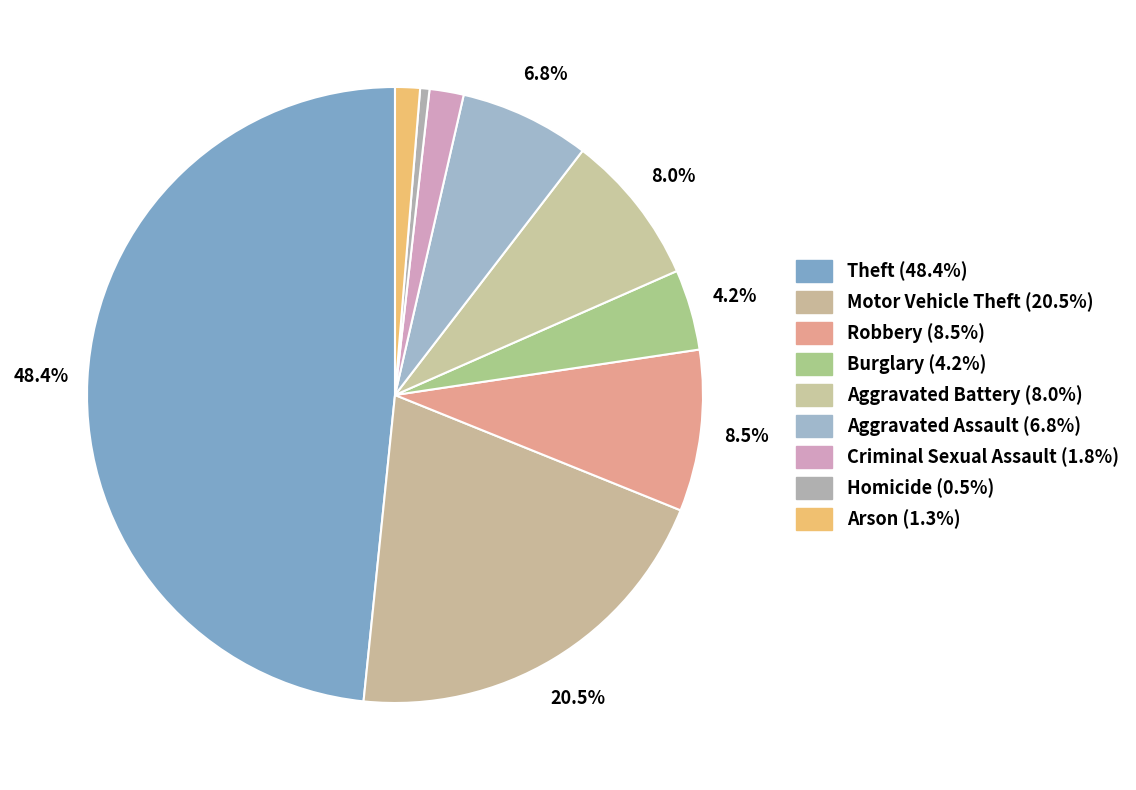

Between Aggravated Assault and Arson, which is larger?

Aggravated Assault